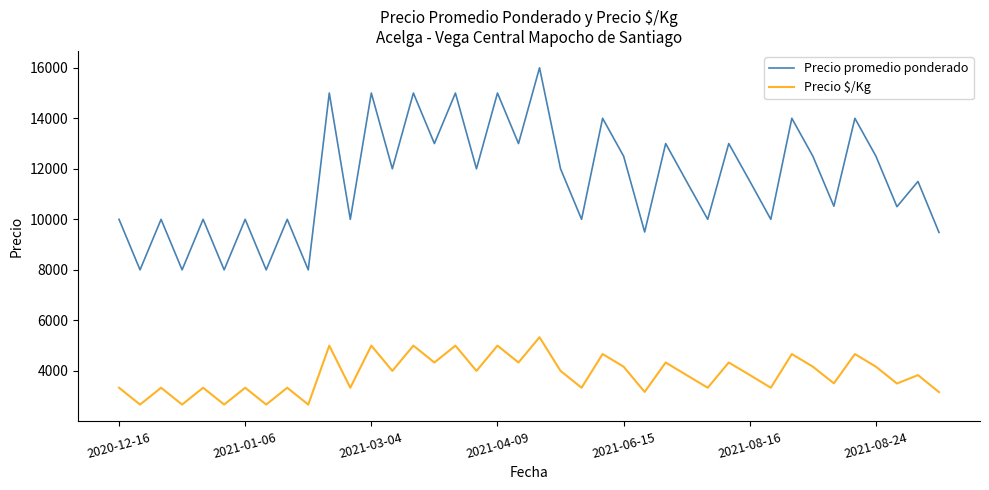

Rank the series by their average value, from lowest to highest.

Precio $/Kg, Precio promedio ponderado